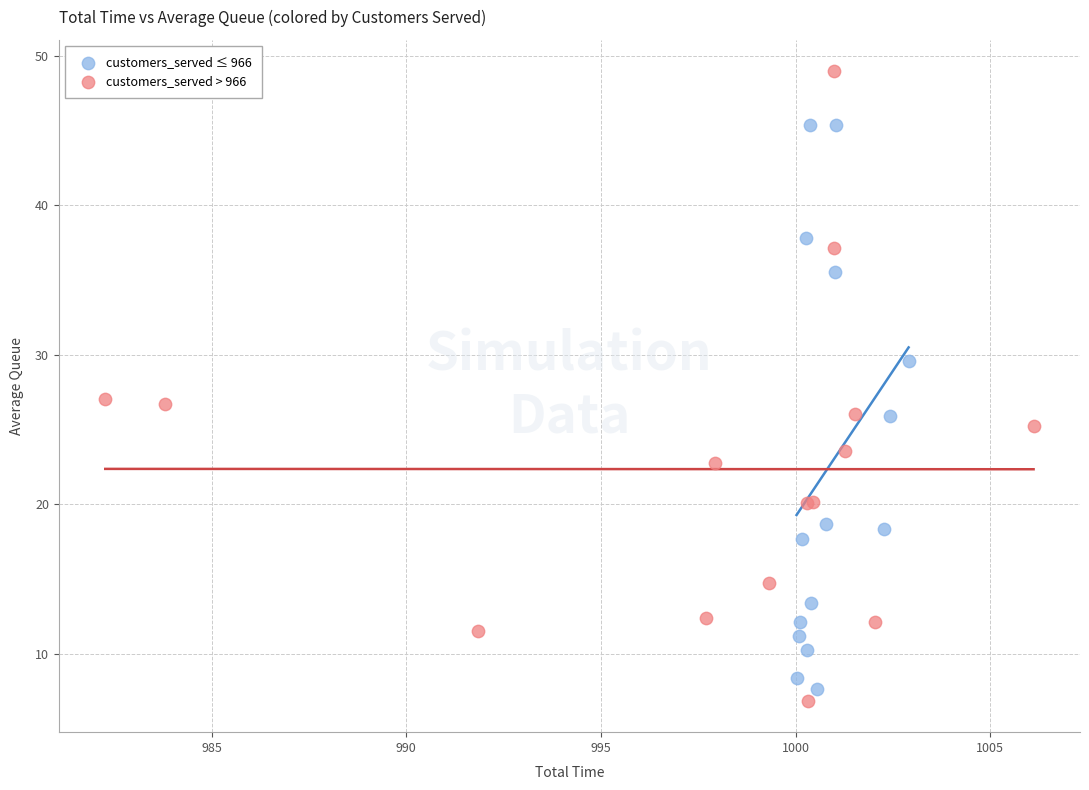

Which series has the widest spread of Y values?

customers_served > 966